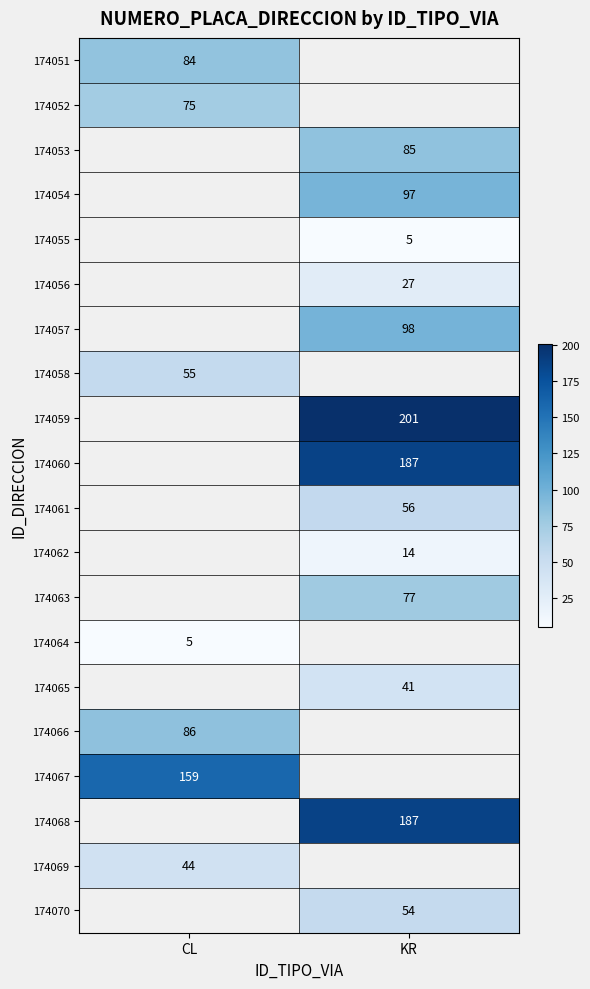

Which label corresponds to the smallest value in the chart?

KR